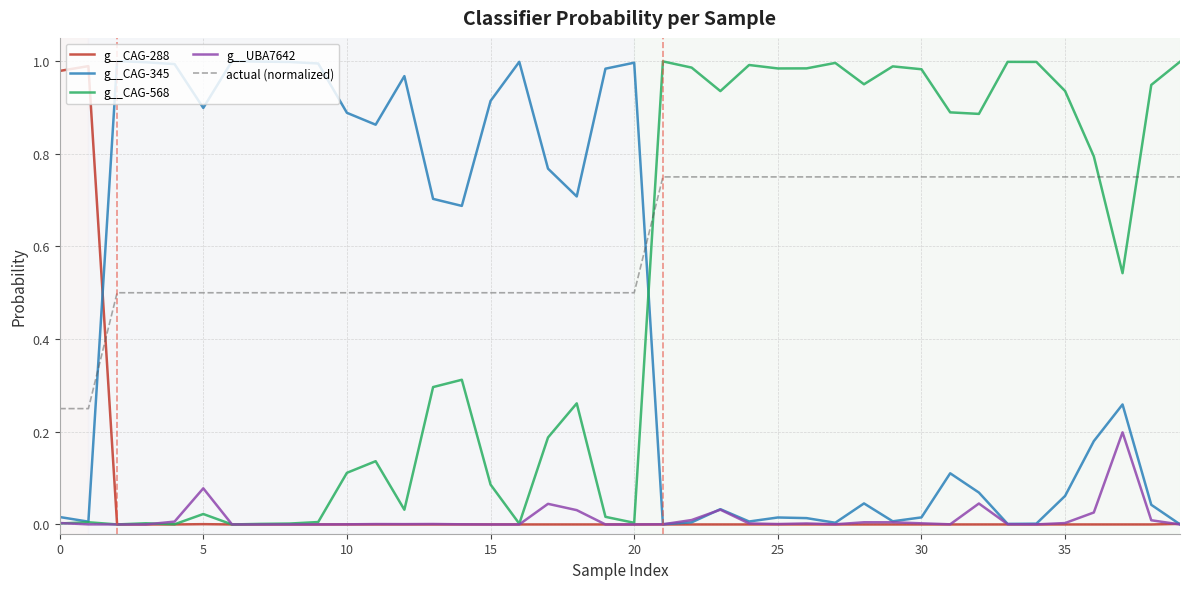

After their last crossing, which series has the higher values: g__CAG-288 or actual (normalized)?

actual (normalized)